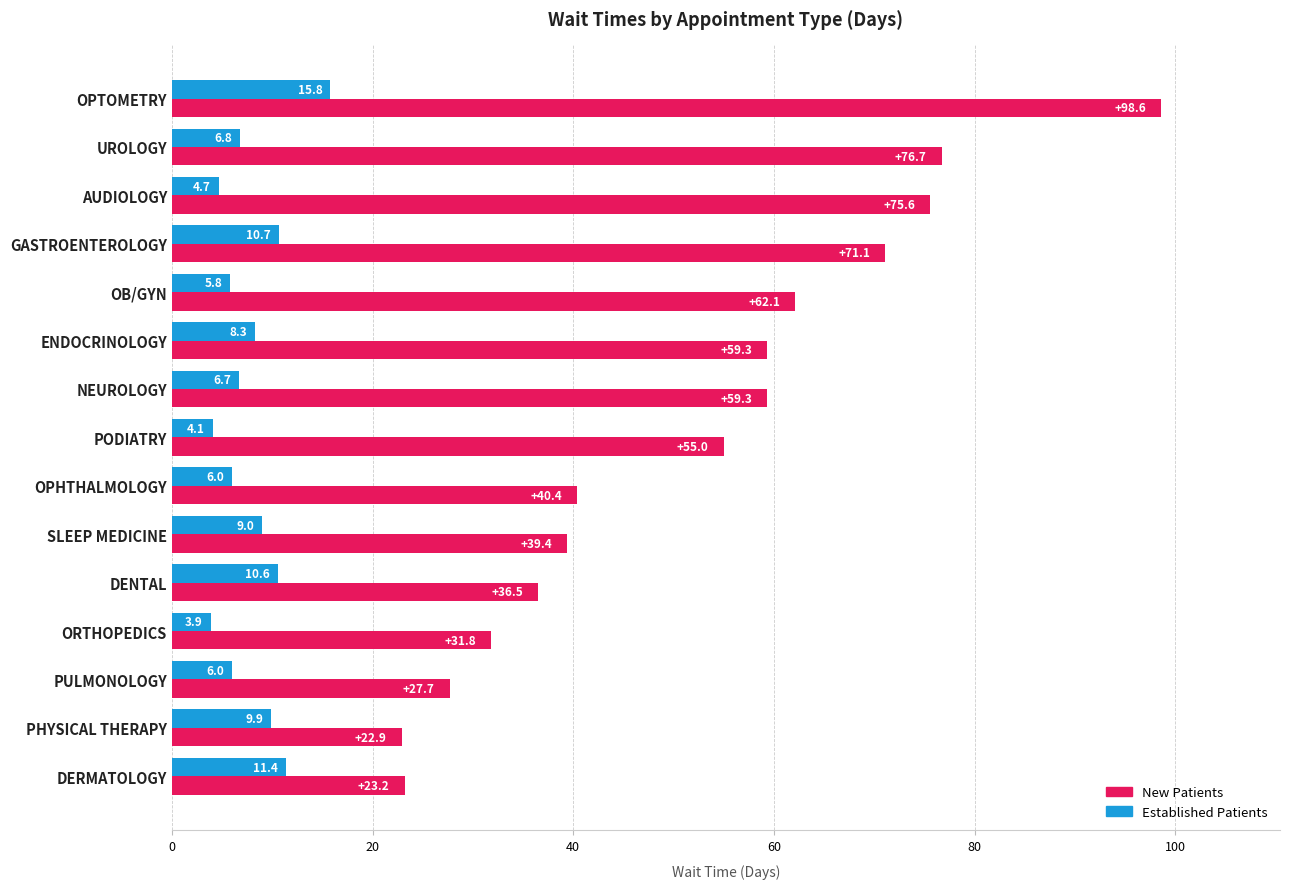

What is the difference between the highest and lowest values at UROLOGY?

69.9